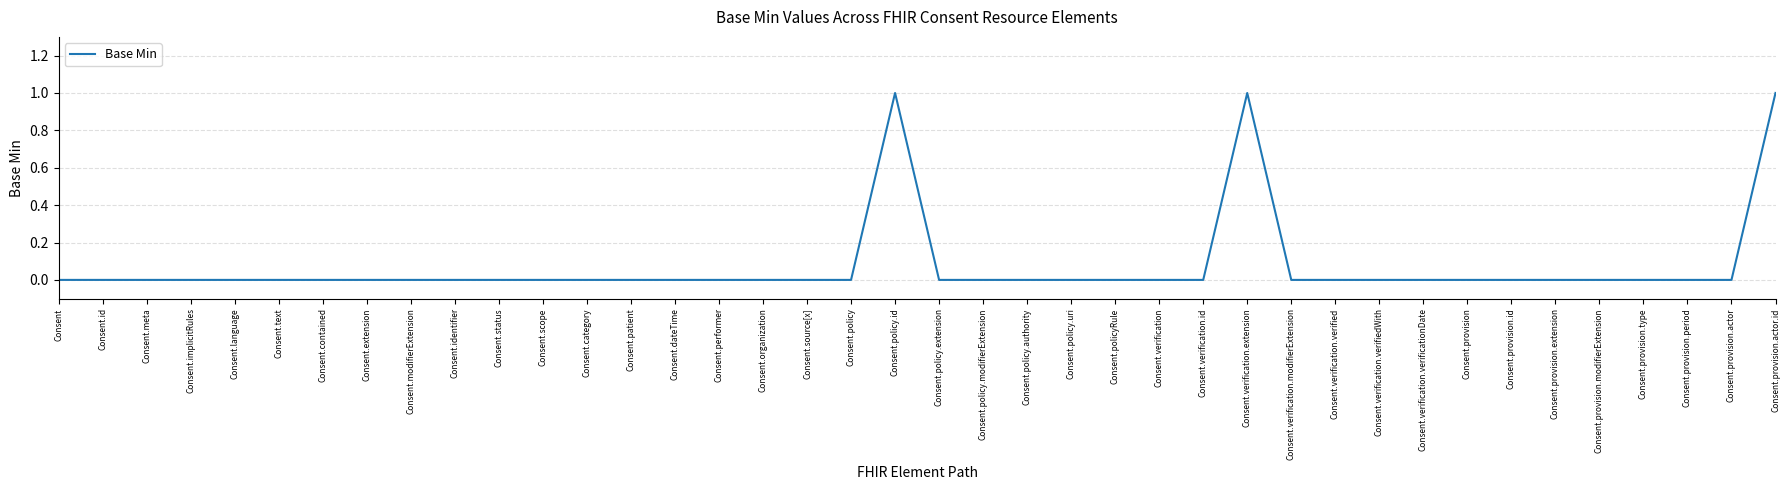

What position from the left is Consent.provision.modifierExtension?

36